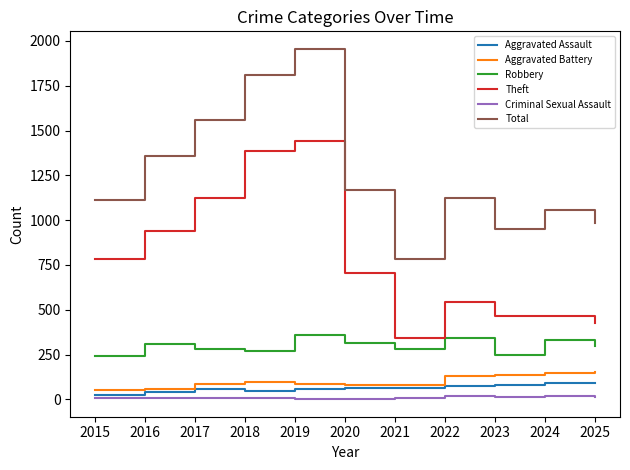

What is the total value across all series at 2019?

3910